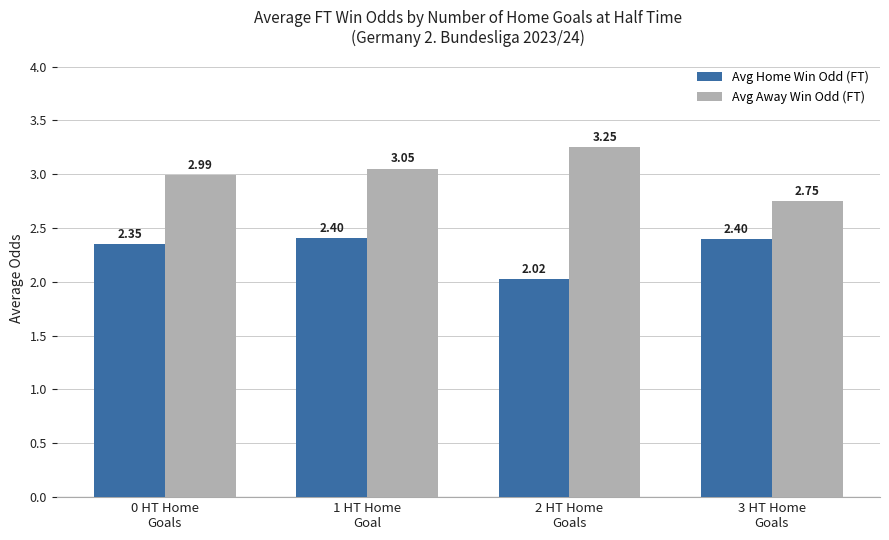

How many distinct data groups are displayed?

2